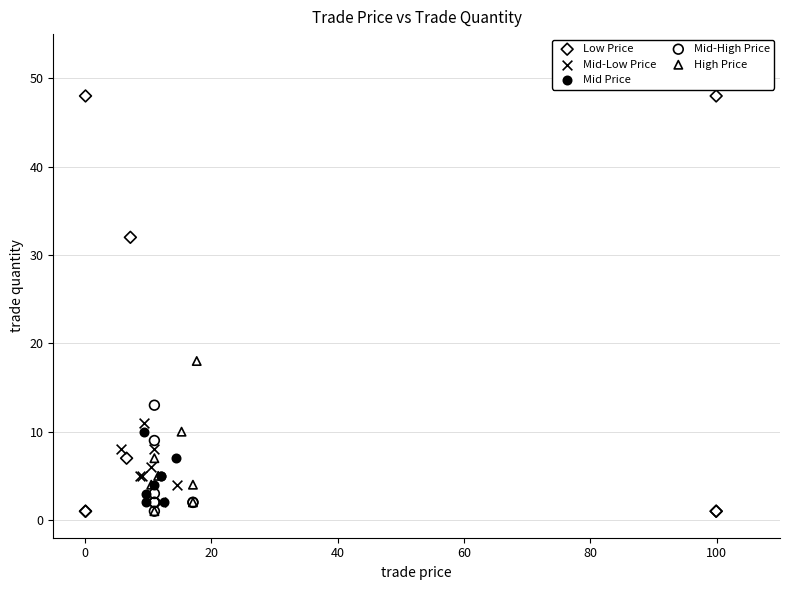

Which series contains the highest Y value?

Low Price